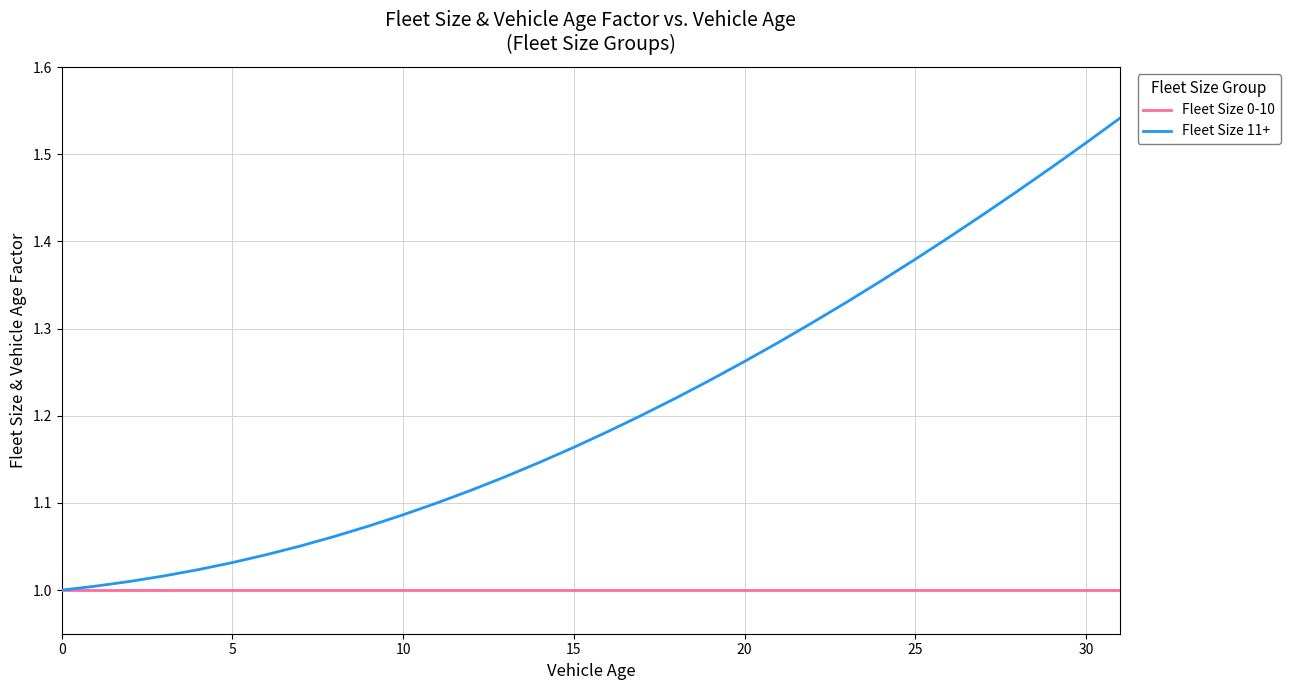

What are all the series names shown in the legend?

Fleet Size 0-10, Fleet Size 11+